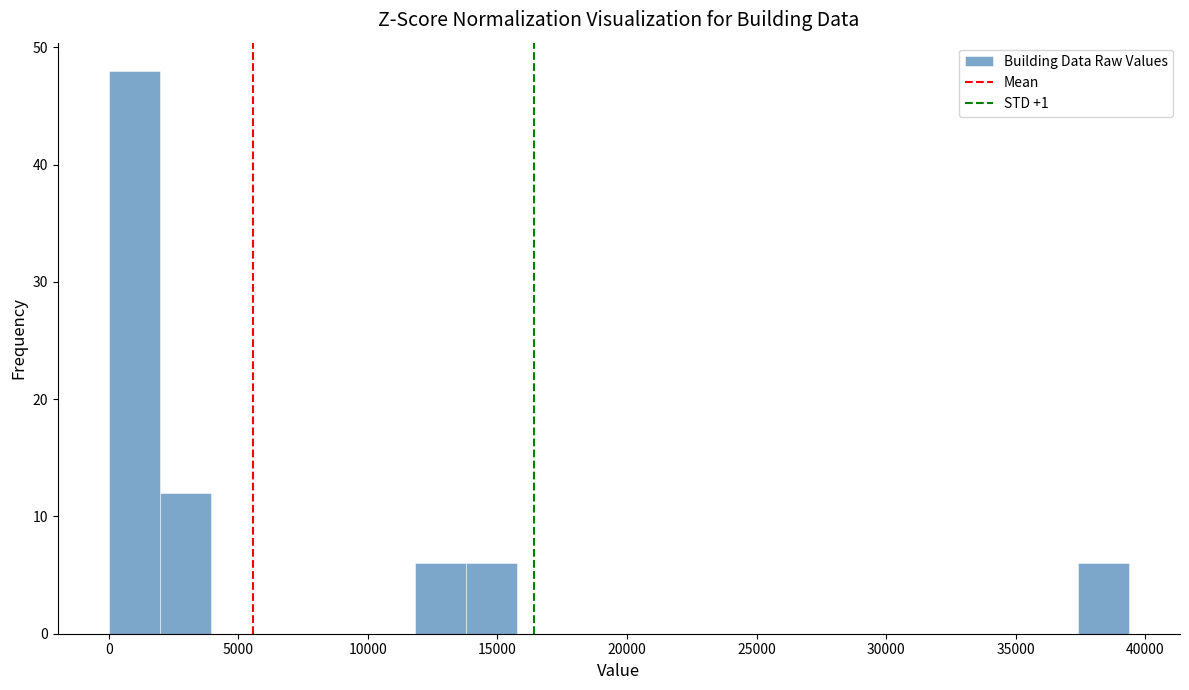

Around what value on the x-axis is the tallest bar? Give the approximate position of its centre, as read against the axis.

1000